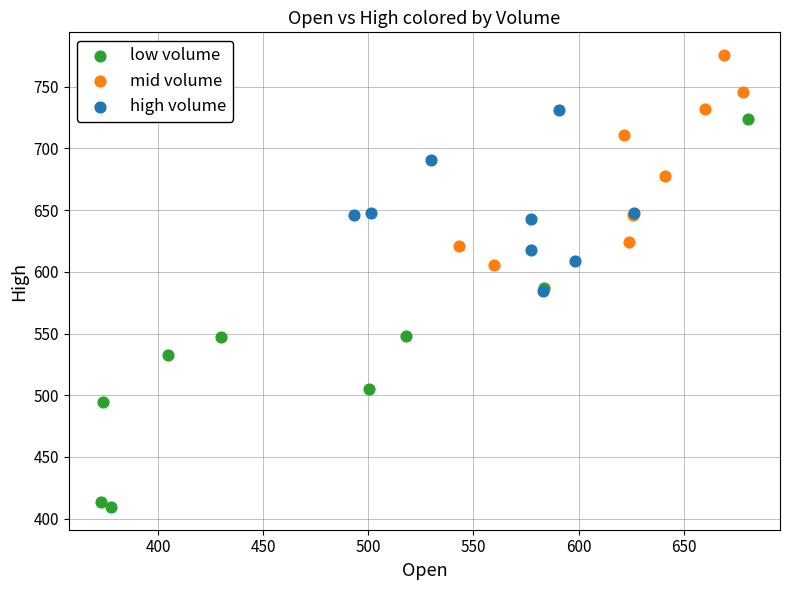

Which series contains the lowest Y value?

low volume